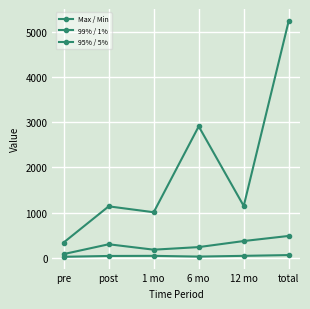

How many values in the Max / Min series exceed 1148?

3